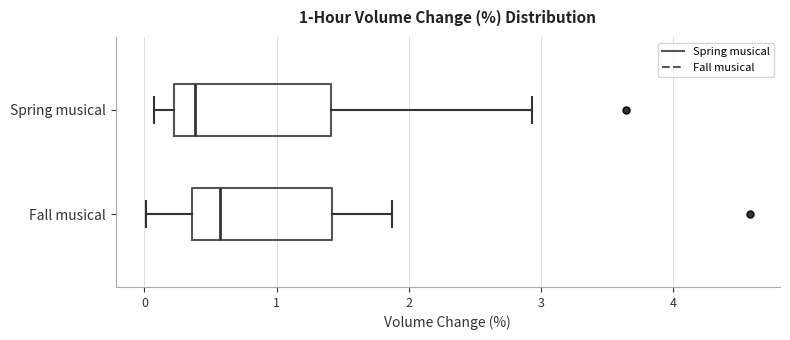

Which box has the furthest to the left median line?

Spring musical